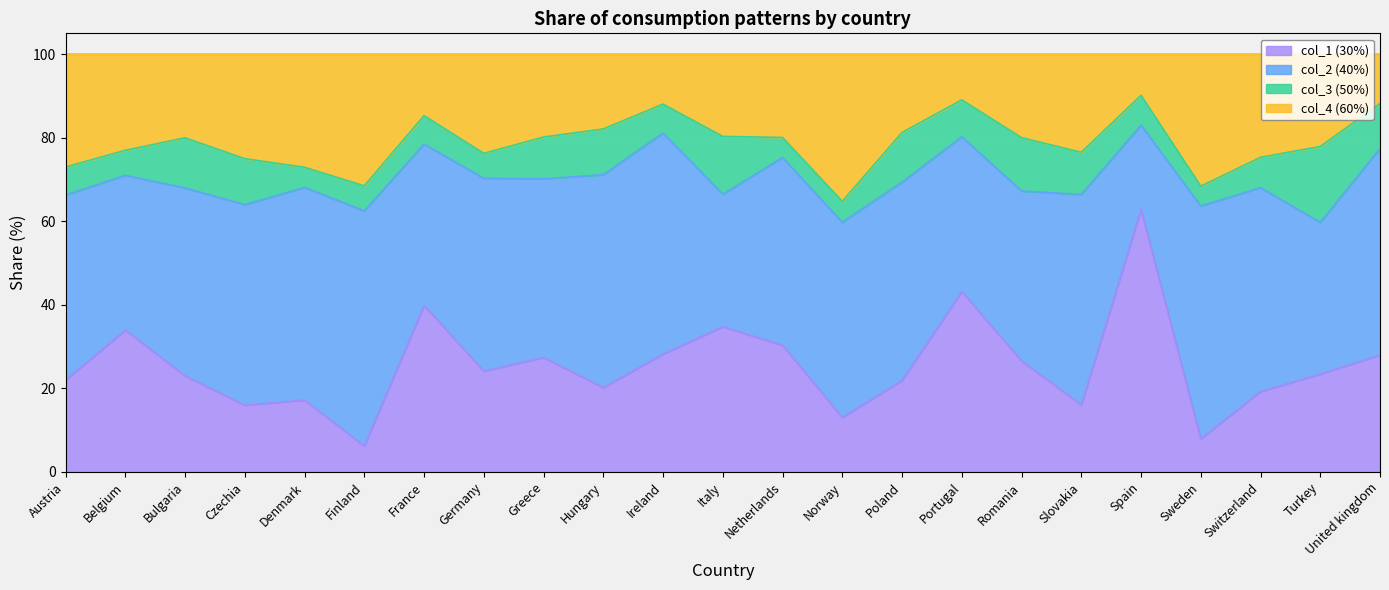

What is the total value across all series at Italy?

100.0